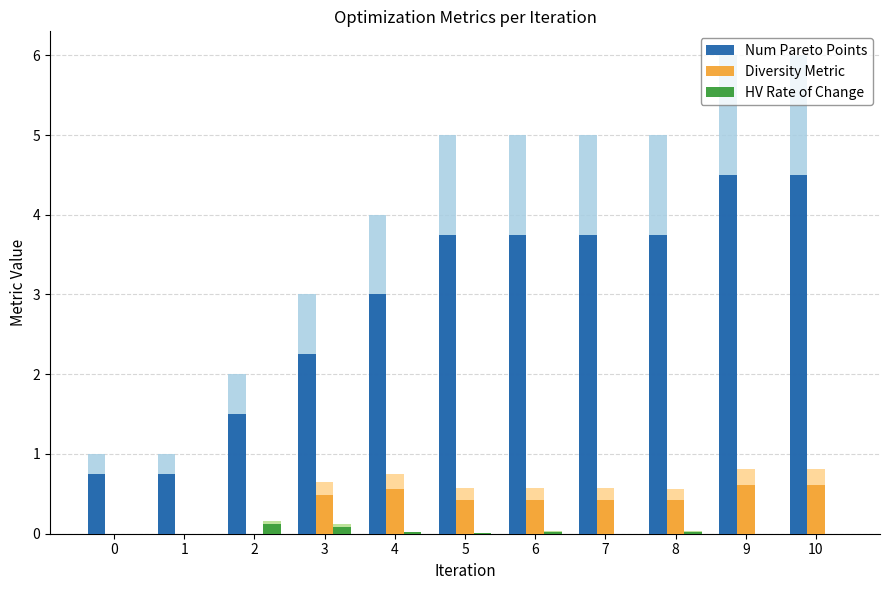

What value does the Num Pareto Points series have at 8?

3.8